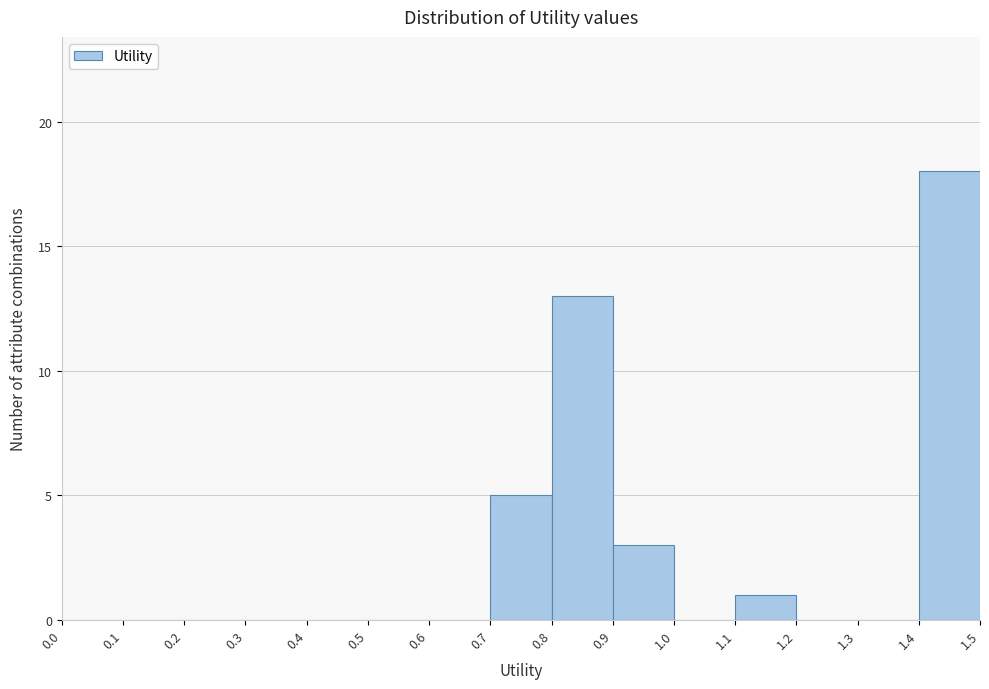

Which range on the x-axis has the tallest bar?

1.4 to 1.5